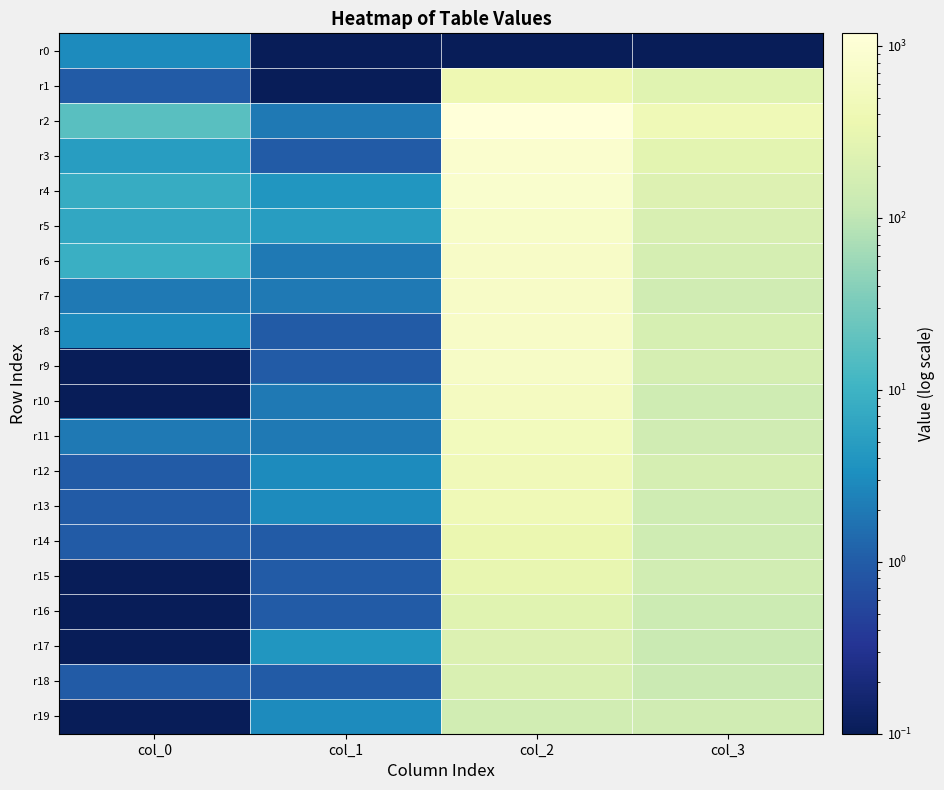

At col_2, list the series in order from smallest to largest.

r0, r19, r18, r17, r16, r15, r14, r1, r13, r12, r11, r10, r9, r8, r6, r7, r5, r4, r3, r2